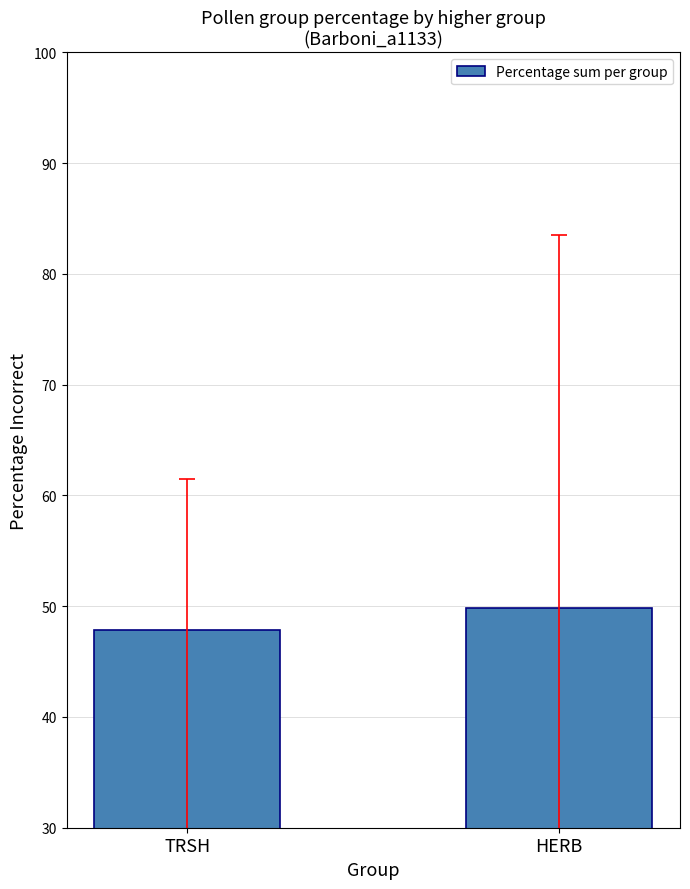

Is it true that the value at TRSH is 32.3?

False